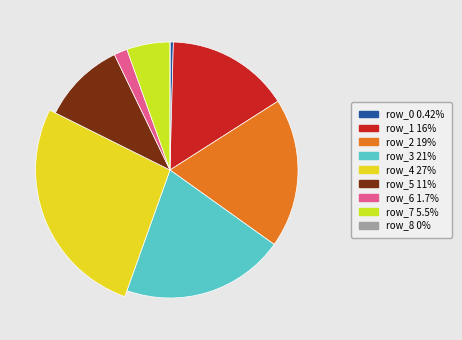

What is the largest slice in the pie chart?

row_4